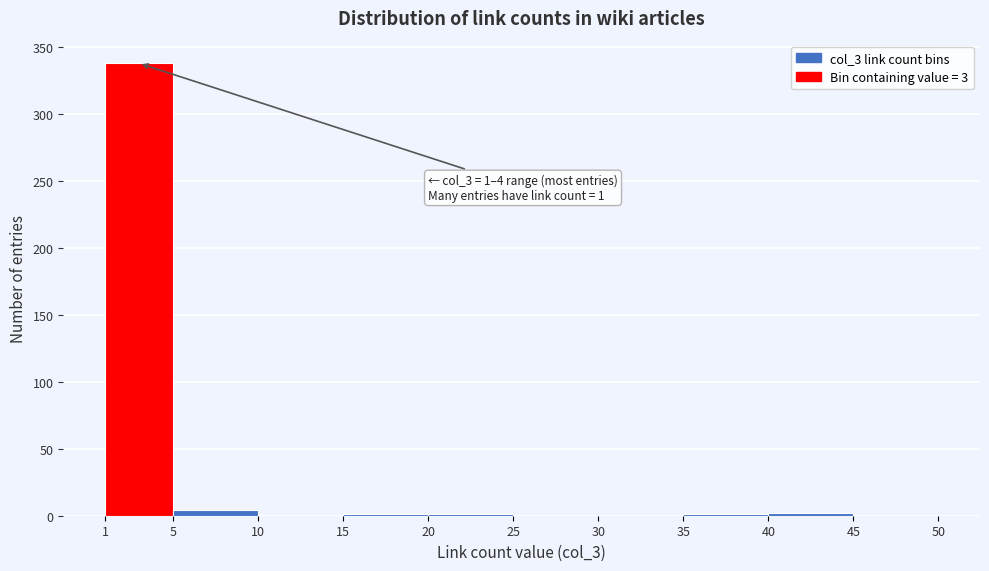

Over which range of the x-axis is the bar tallest?

1 to 5